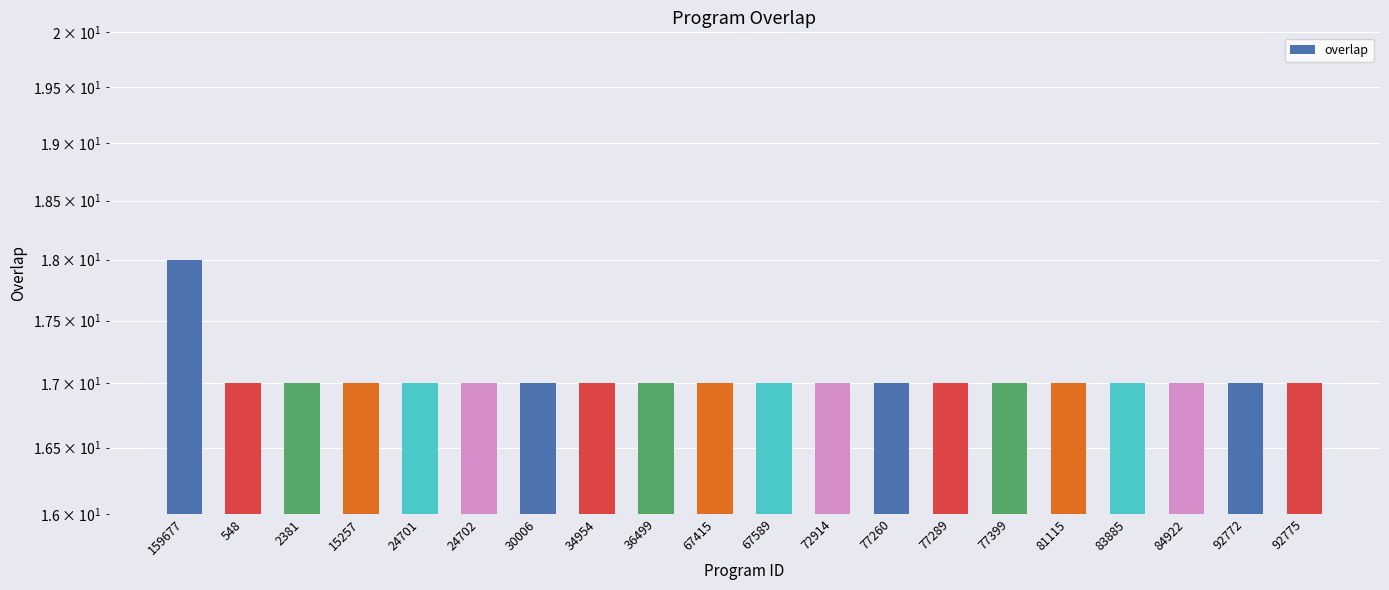

What is the label of the 7th bar from the right?

77289